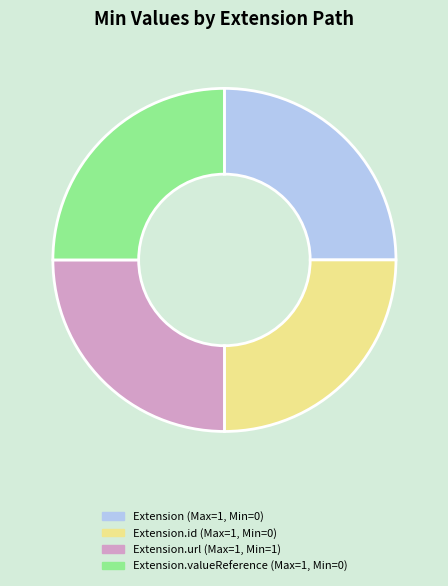

Is there a majority slice in this chart?

No